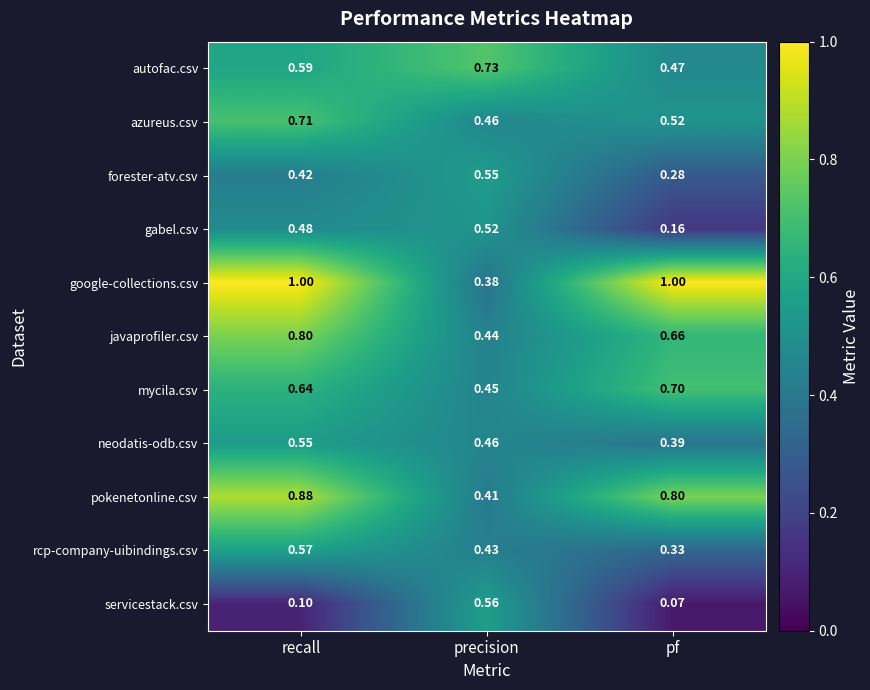

At recall, list the series in order from smallest to largest.

servicestack.csv, forester-atv.csv, gabel.csv, neodatis-odb.csv, rcp-company-uibindings.csv, autofac.csv, mycila.csv, azureus.csv, javaprofiler.csv, pokenetonline.csv, google-collections.csv